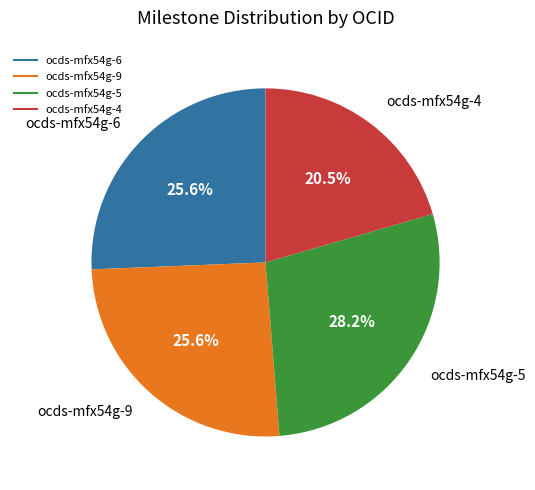

Is there a majority slice in this chart?

No